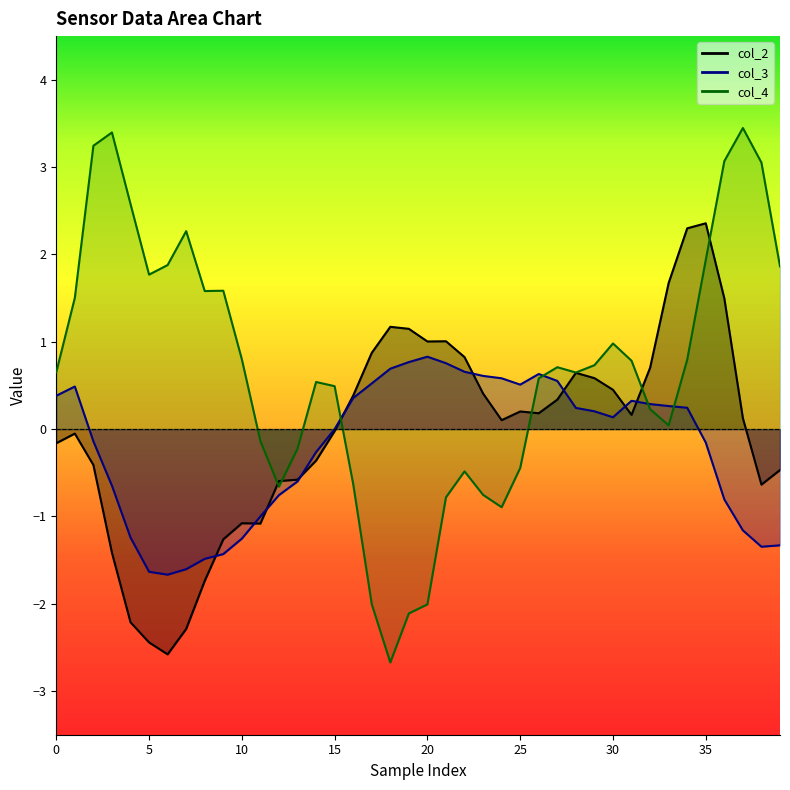

What is the difference between the col_4 values at 28 and 34?

0.1